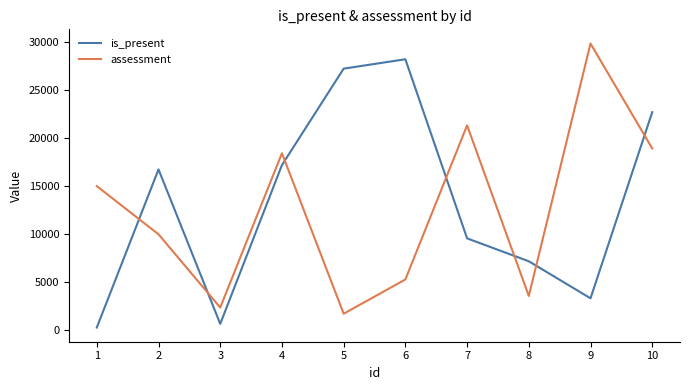

Where is the first local maximum for is_present?

2